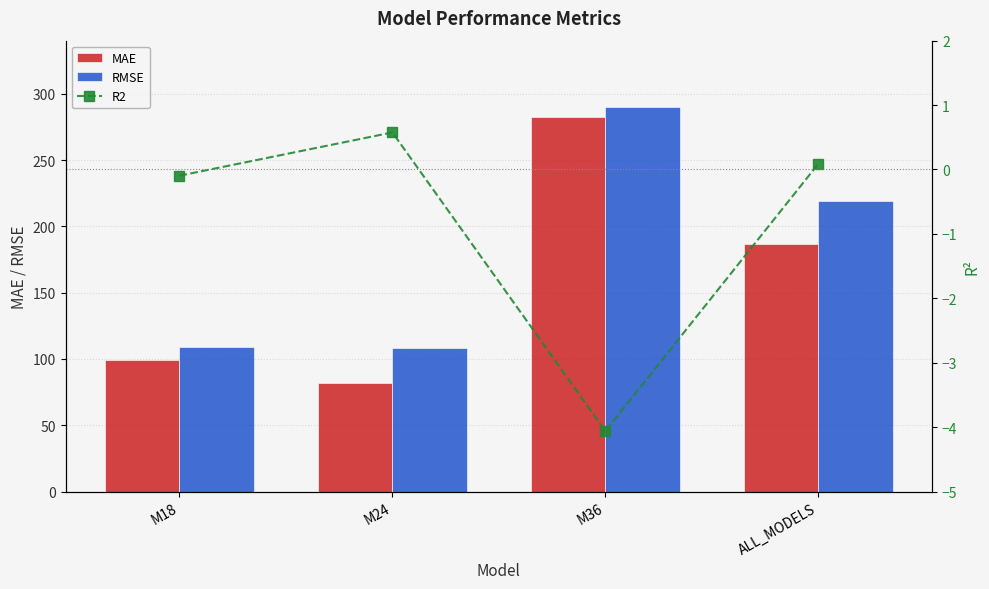

What is the difference between the RMSE values at ALL_MODELS and M18?

109.9